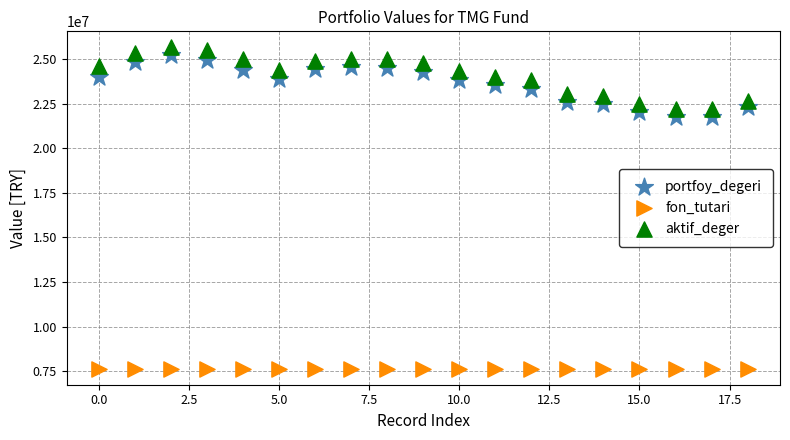

Which series contains the lowest Y value?

fon_tutari